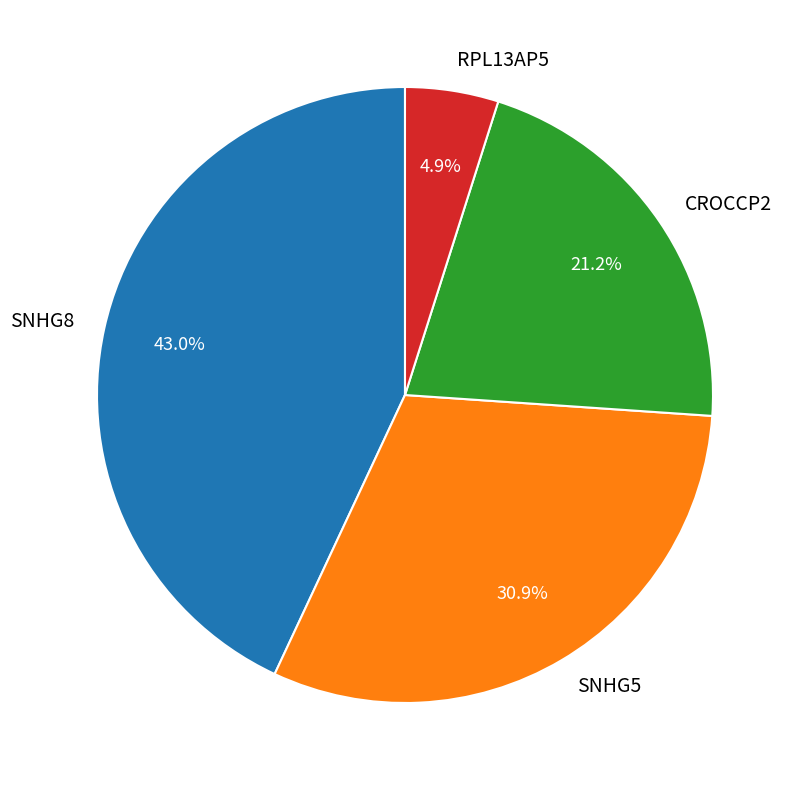

Does any single category account for the majority?

No